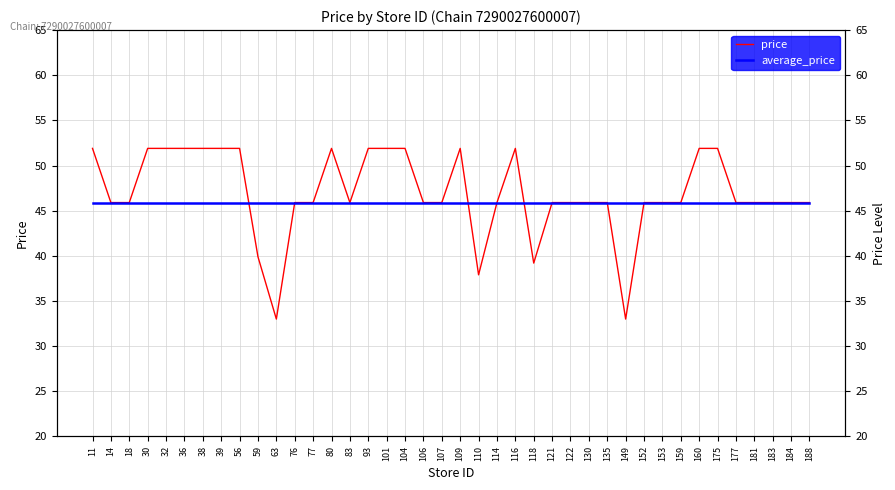

Which series has the largest total across all categories?

price